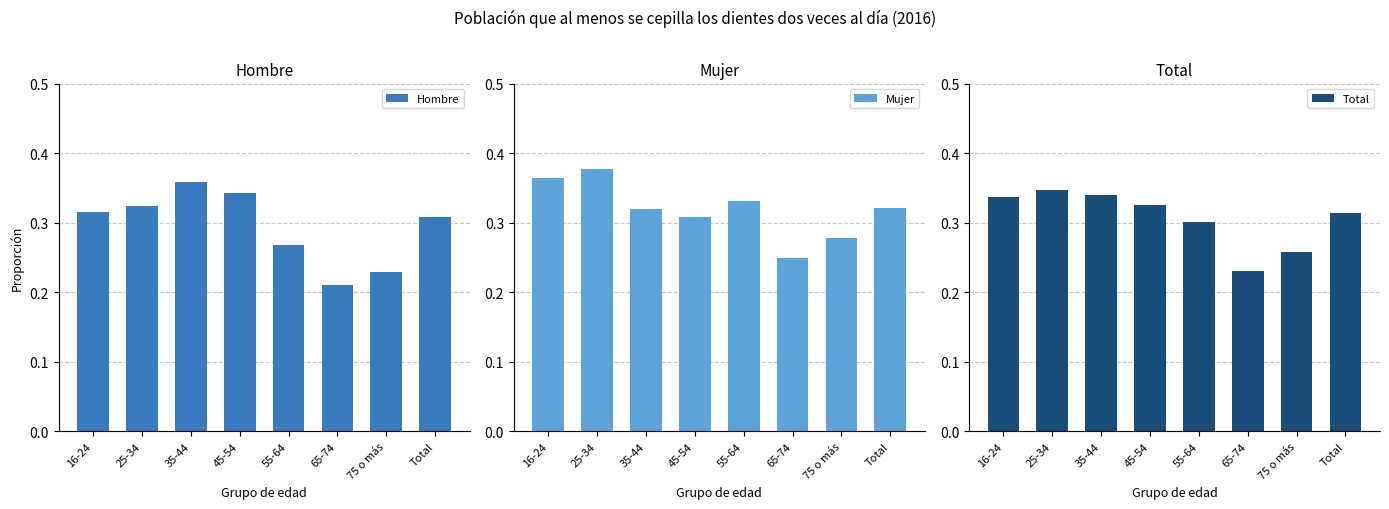

What is the average value of the Total series?

0.3